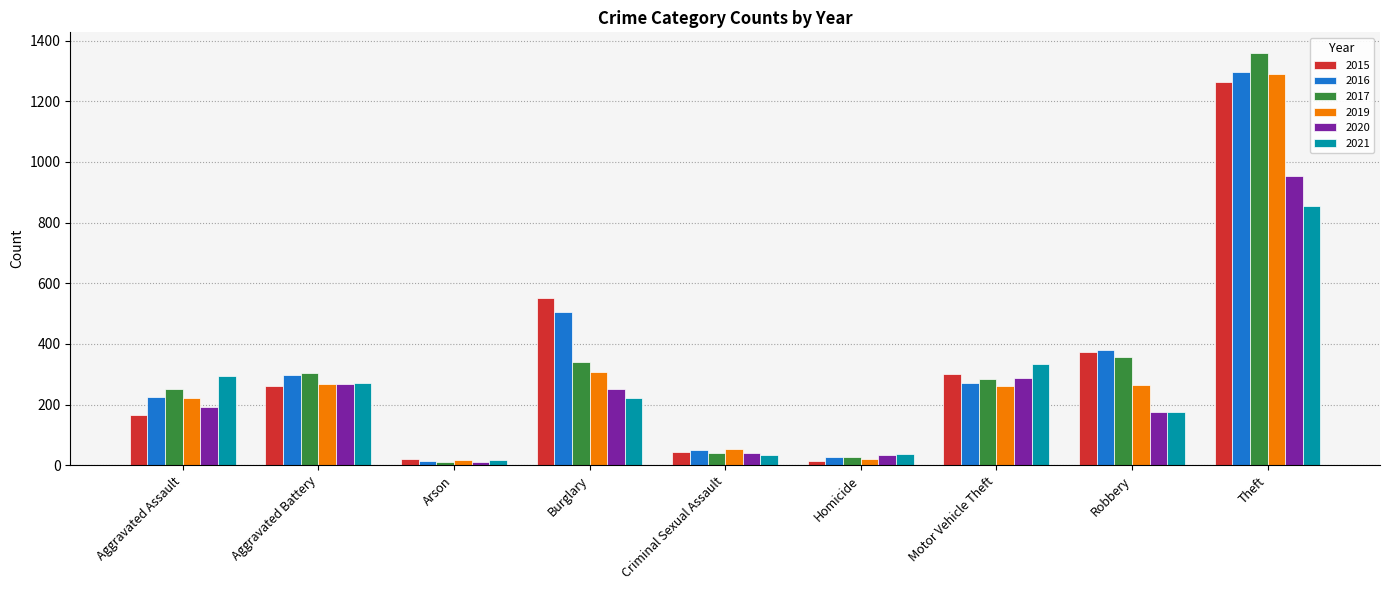

At which label does 2015 reach its peak?

Theft